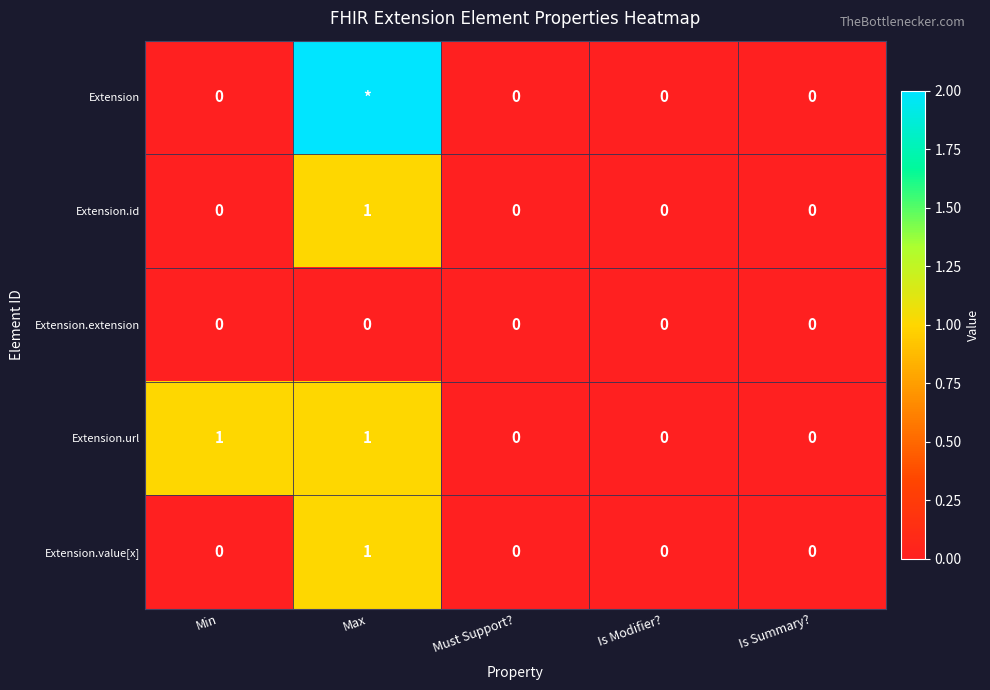

True or false: Extension.url has a value of 1 at Min.

True